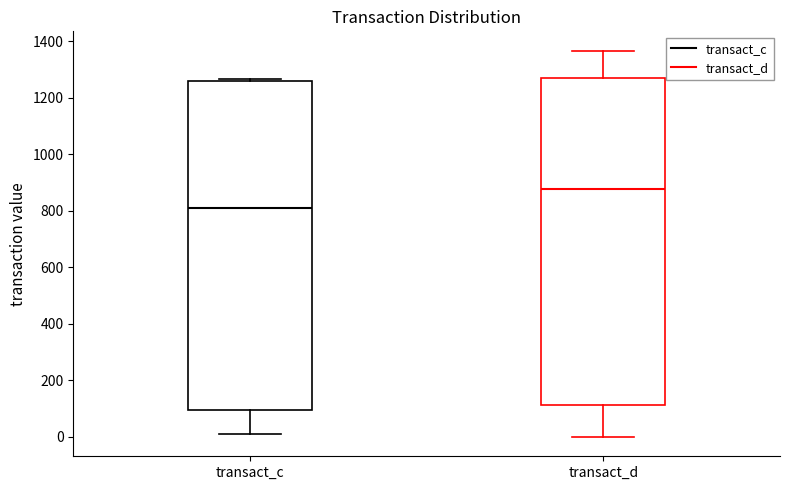

Which box's median line is the lowest?

transact_c